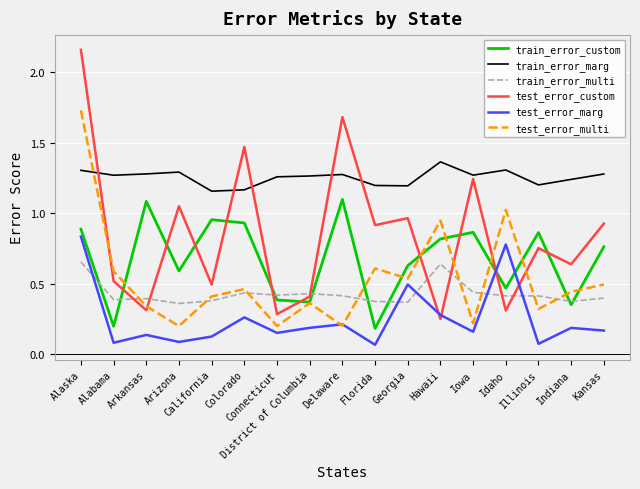

Which series ends up on top after the final intersection of test_error_multi and train_error_custom?

train_error_custom